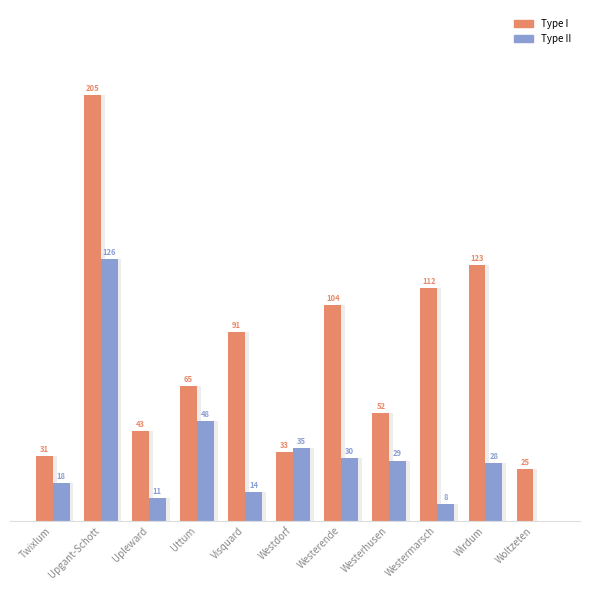

List the series in order of their overall mean, lowest first.

Type II, Type I